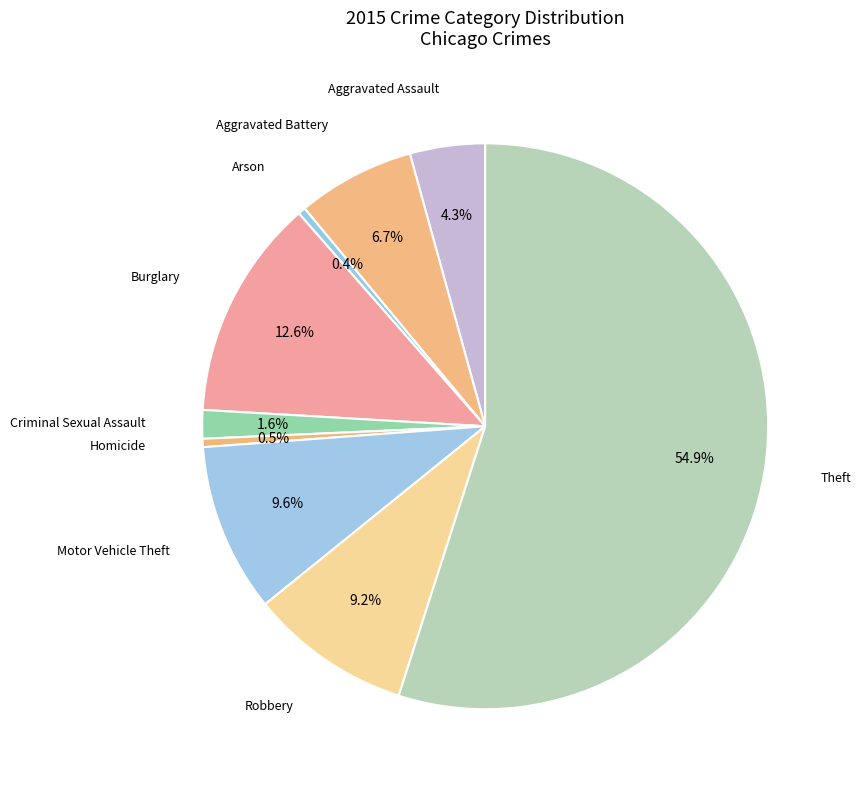

Between Aggravated Battery and Theft, which is larger?

Theft